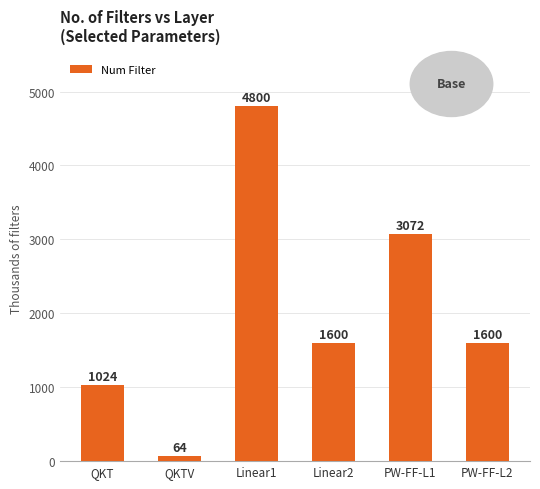

Where does the data first go above 1600?

Linear1